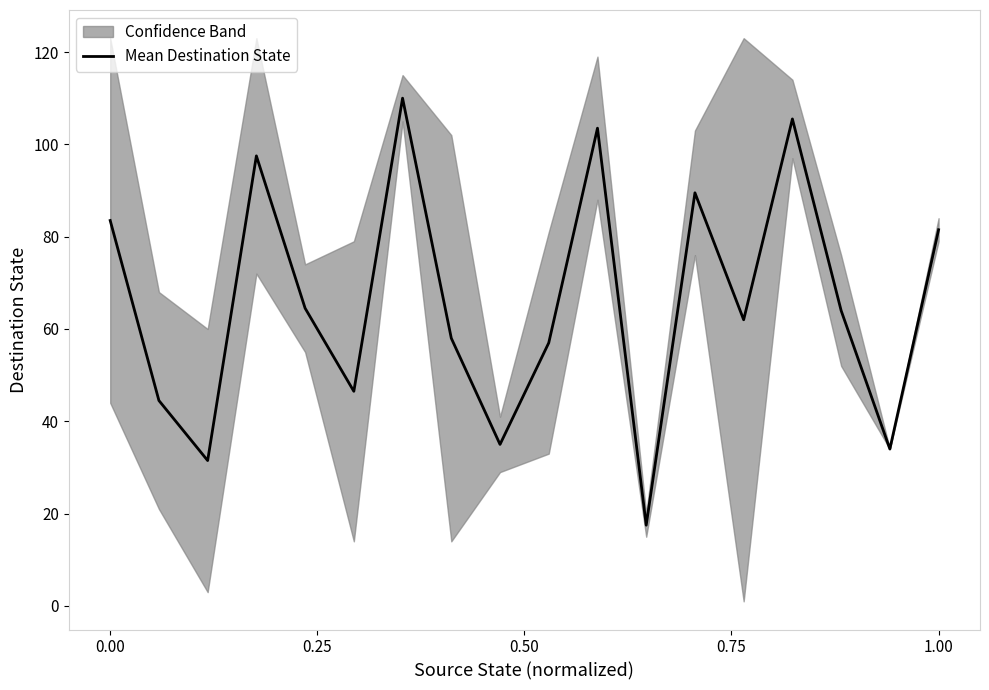

What is the change in value from 0.75 to 17?

-16.0